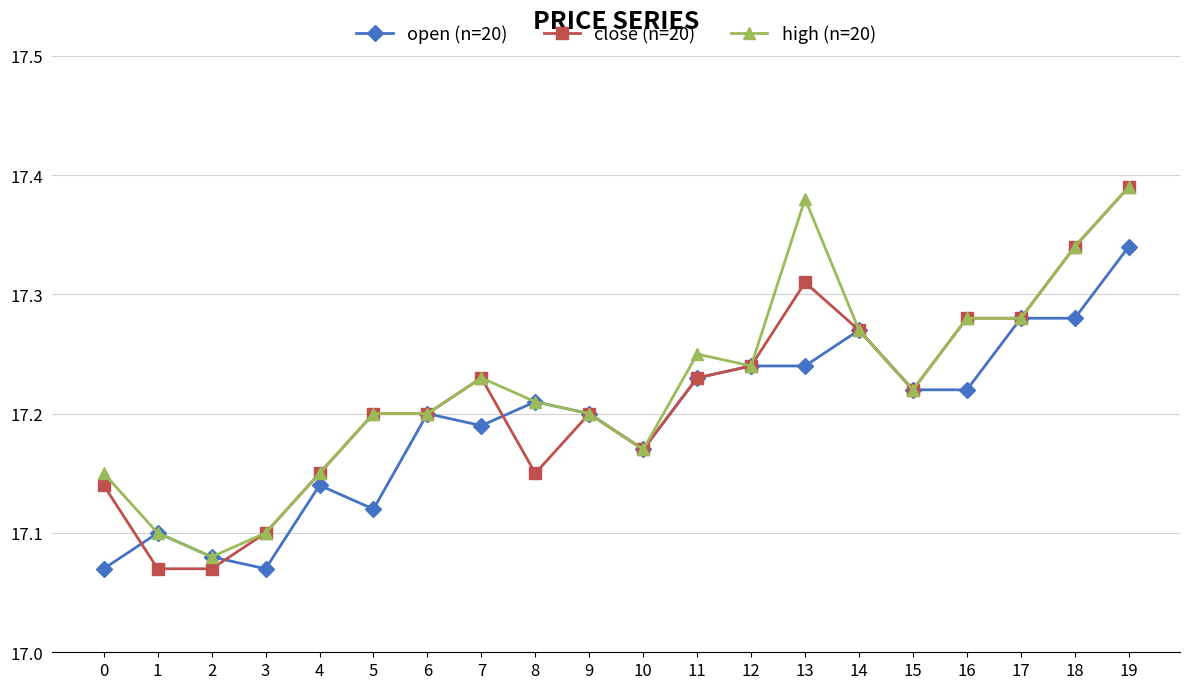

What are all the series names shown in the legend?

open (n=20), close (n=20), high (n=20)